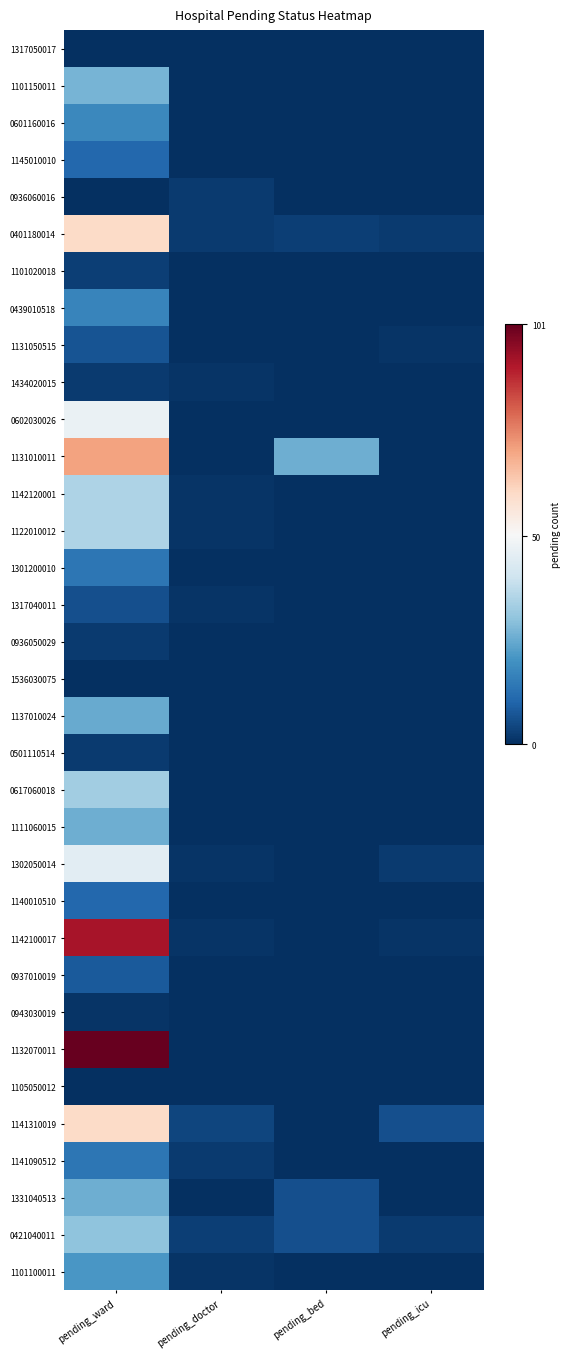

What is the greatest value displayed?

101